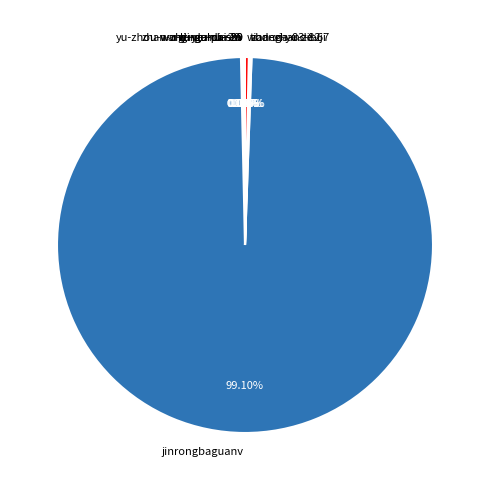

What is the largest slice in the pie chart?

jinrongbaguanv